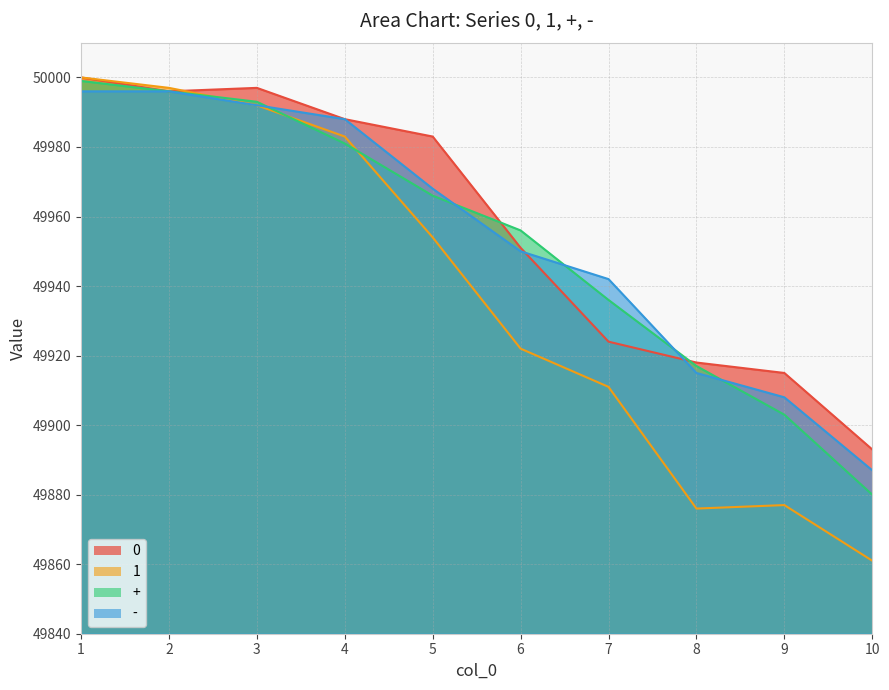

Is it true that 0 equals 49951 at 6?

True